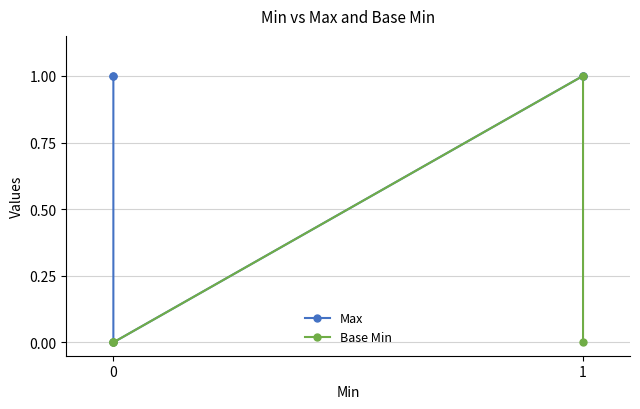

True or false: Max has a value of 2 at 0.

False